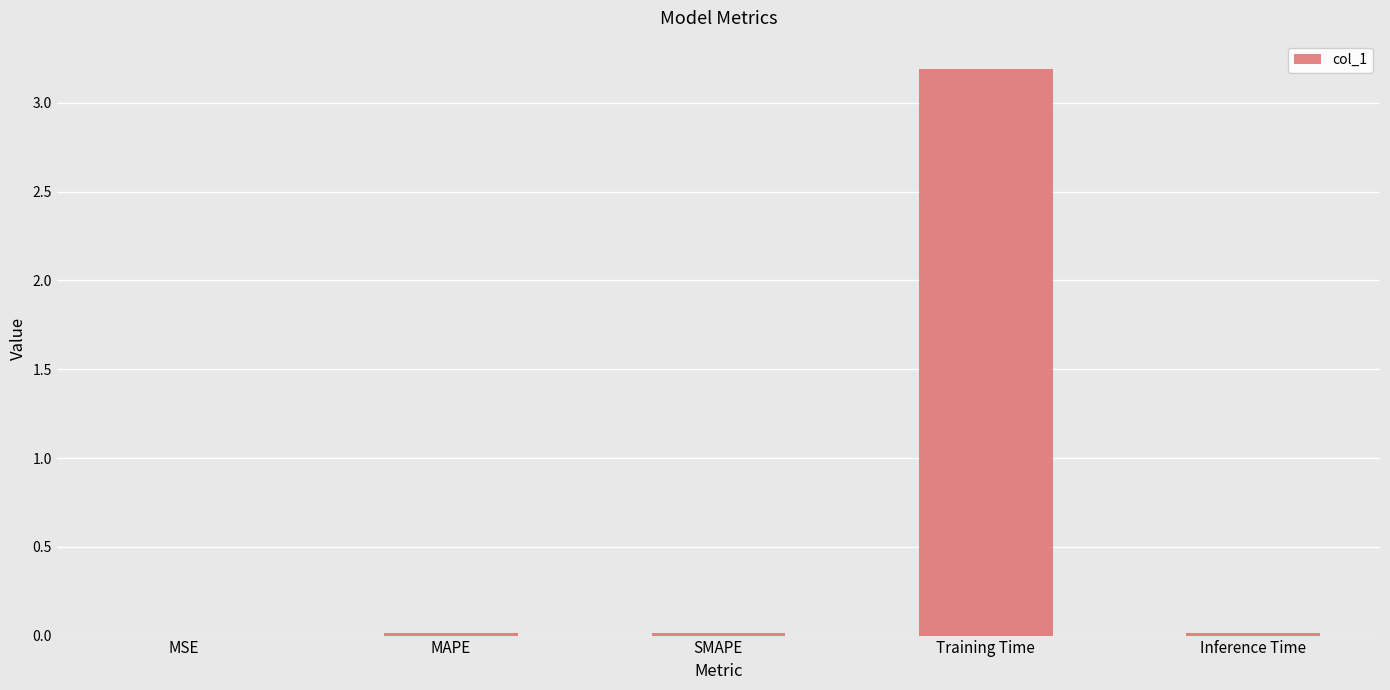

Which label corresponds to the largest value in the chart?

Training Time